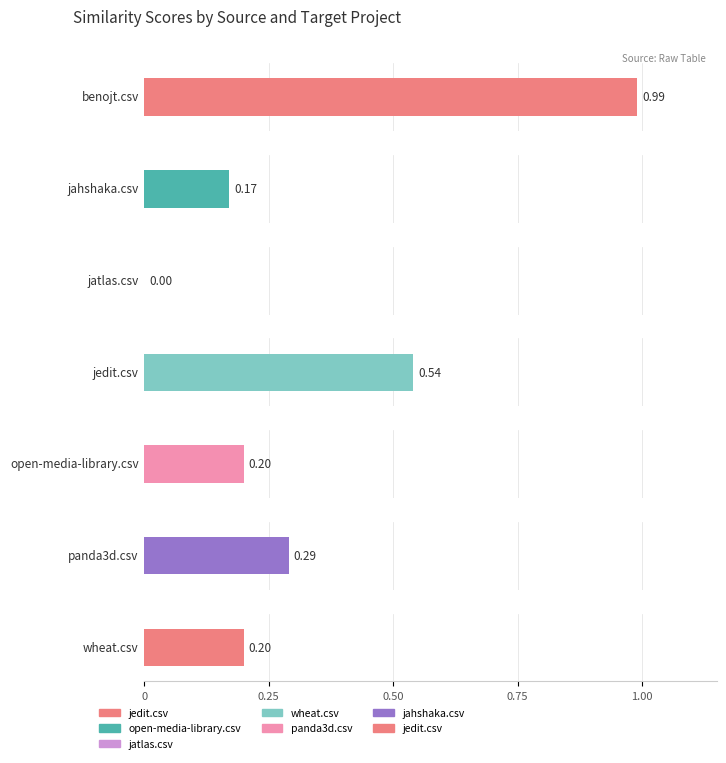

What are all the series names shown in the legend?

jedit.csv, open-media-library.csv, jatlas.csv, wheat.csv, panda3d.csv, jahshaka.csv